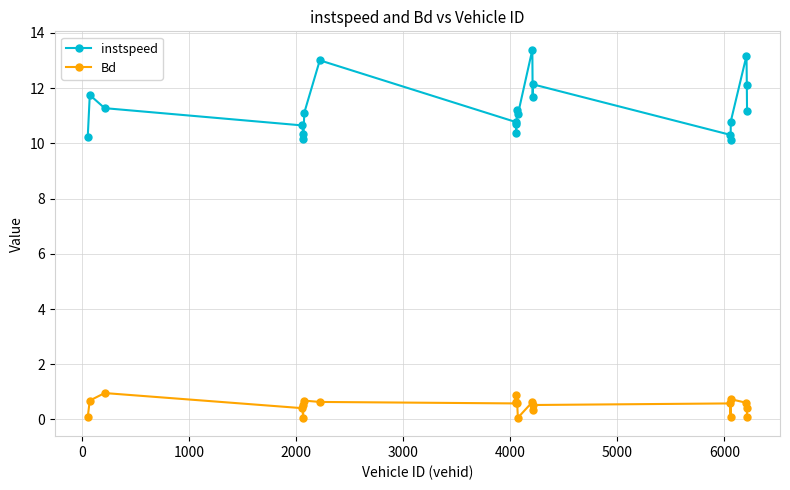

How many interior local valleys does the instspeed series have?

5